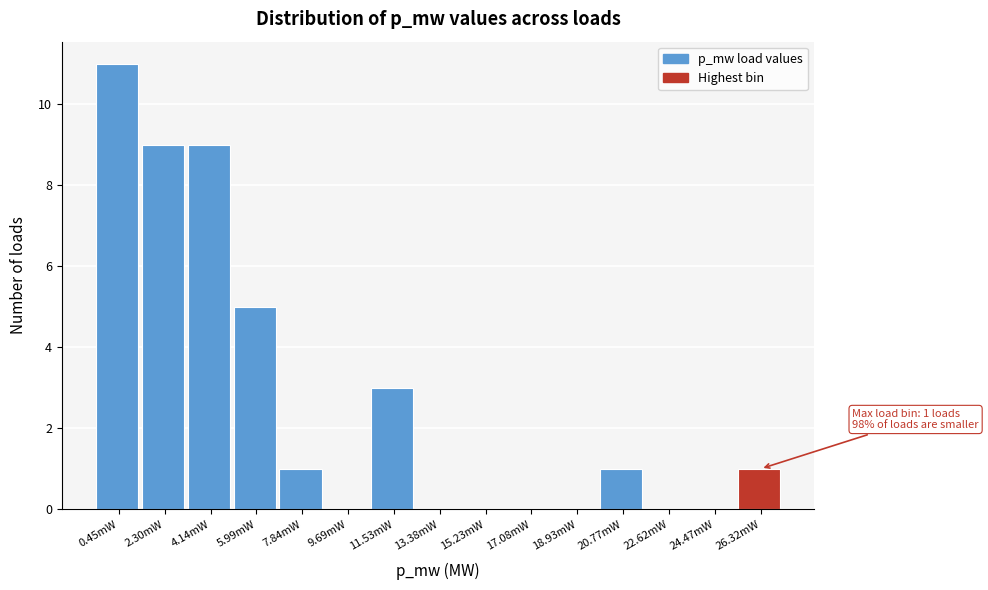

Reading left to right, what are all the values shown in this chart?

0.45mW=11	2.30mW=9	4.14mW=9	5.99mW=5	7.84mW=1	9.69mW=0	11.53mW=3	13.38mW=0	15.23mW=0	17.08mW=0	18.93mW=0	20.77mW=1	22.62mW=0	24.47mW=0	26.32mW=1